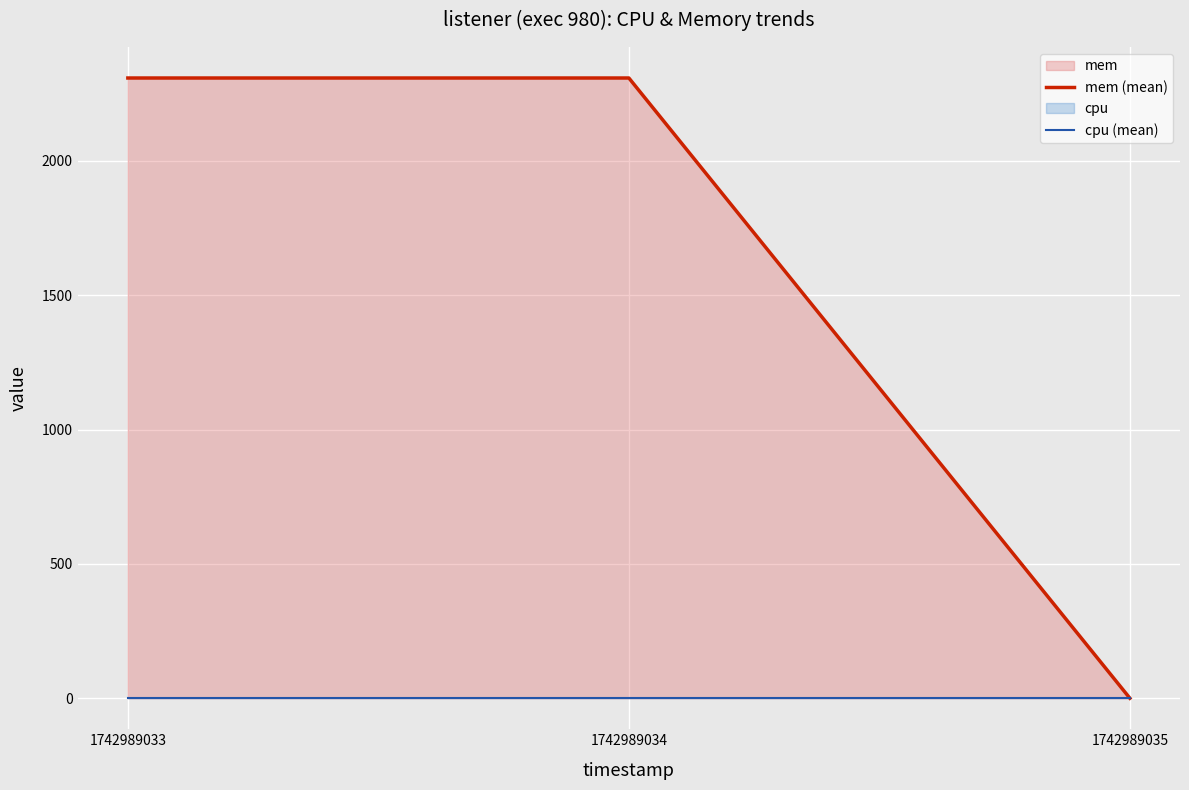

Which category has the lowest value in the cpu (mean) series?

1742989033